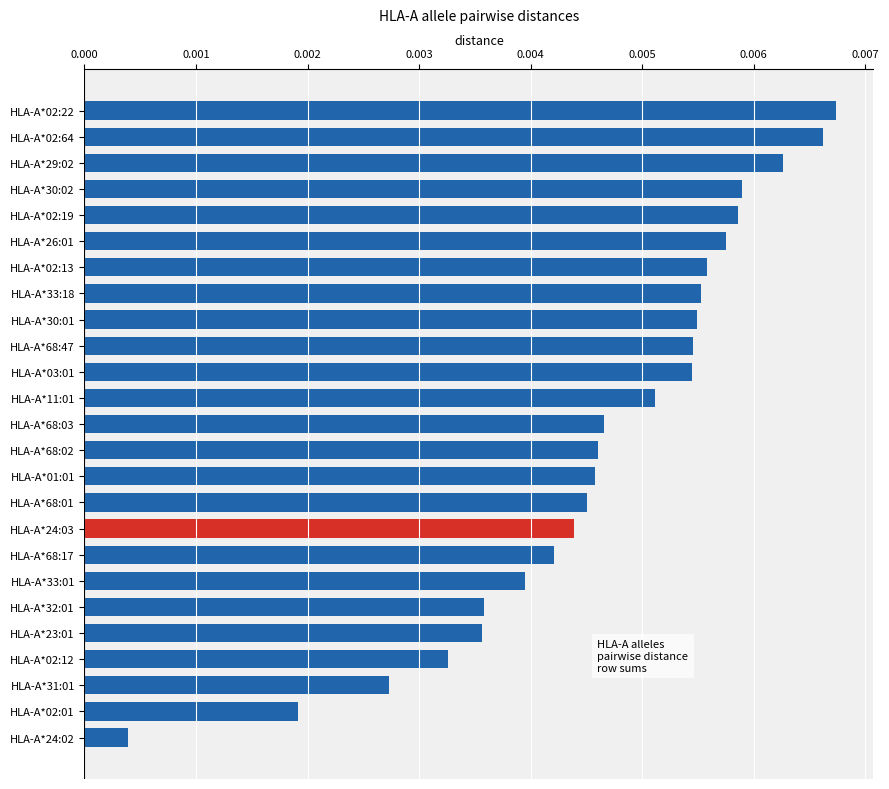

Which has a higher value, HLA-A*30:02 or HLA-A*68:47?

HLA-A*30:02